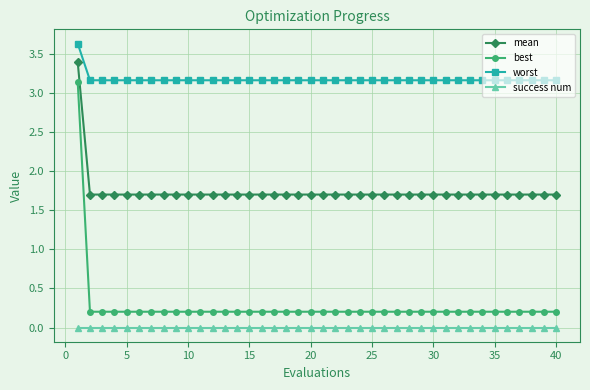

True or false: success num and best intersect in this chart.

False